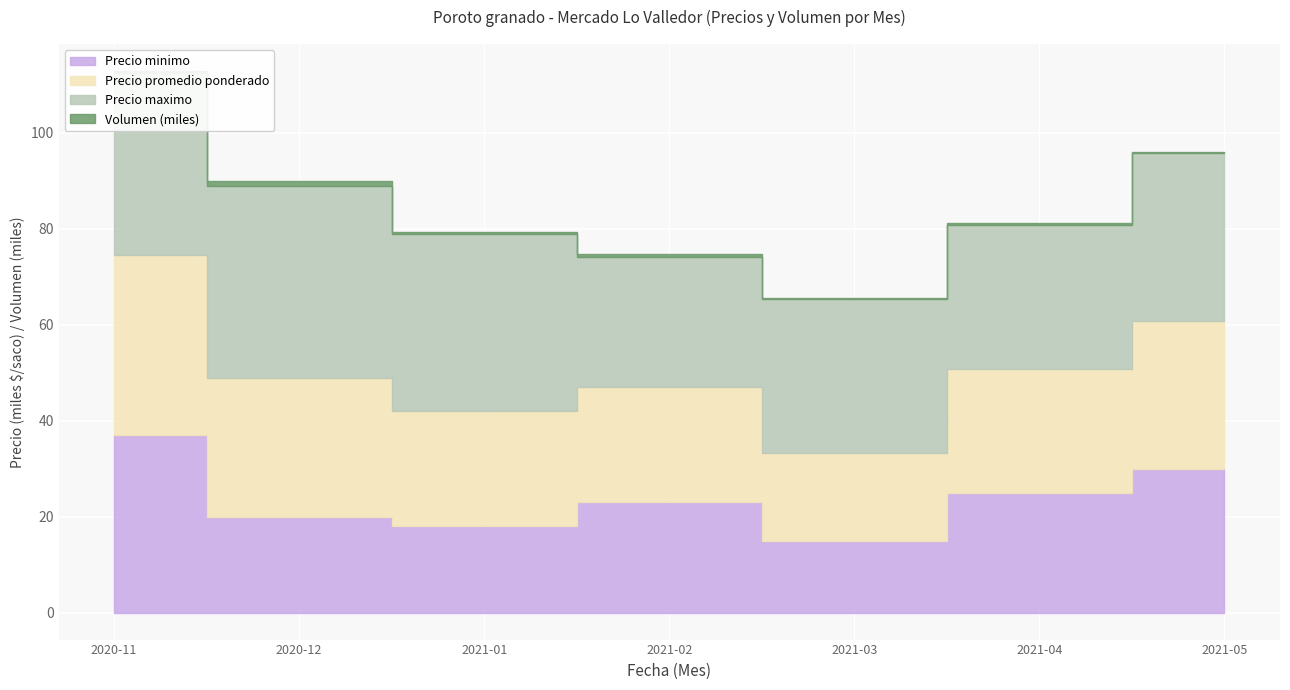

Which category has the highest value in the Precio minimo series?

2020-11